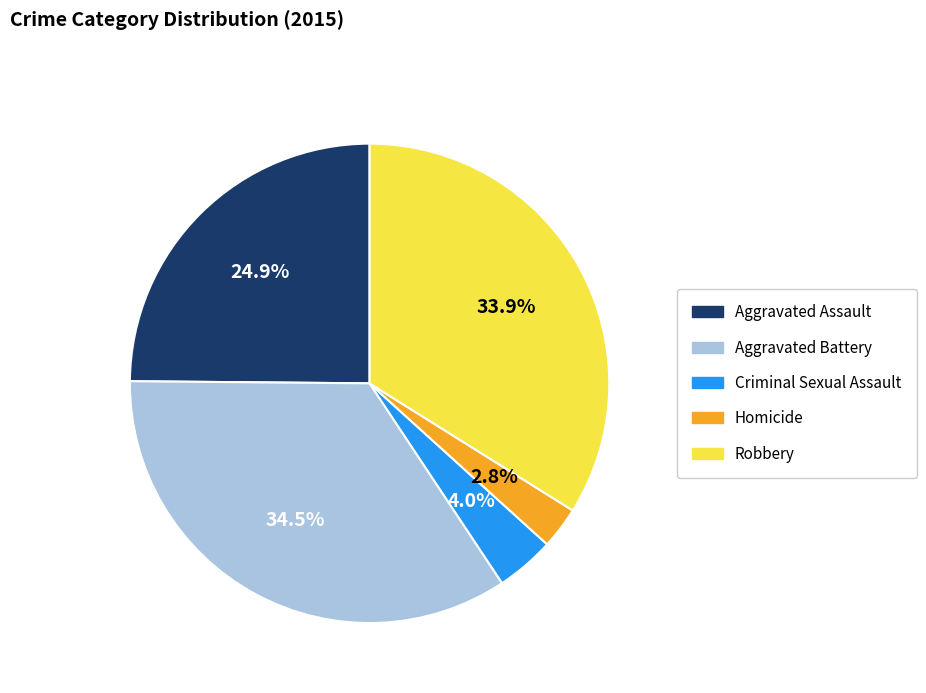

Is the sum of Aggravated Battery and Criminal Sexual Assault greater than half?

No